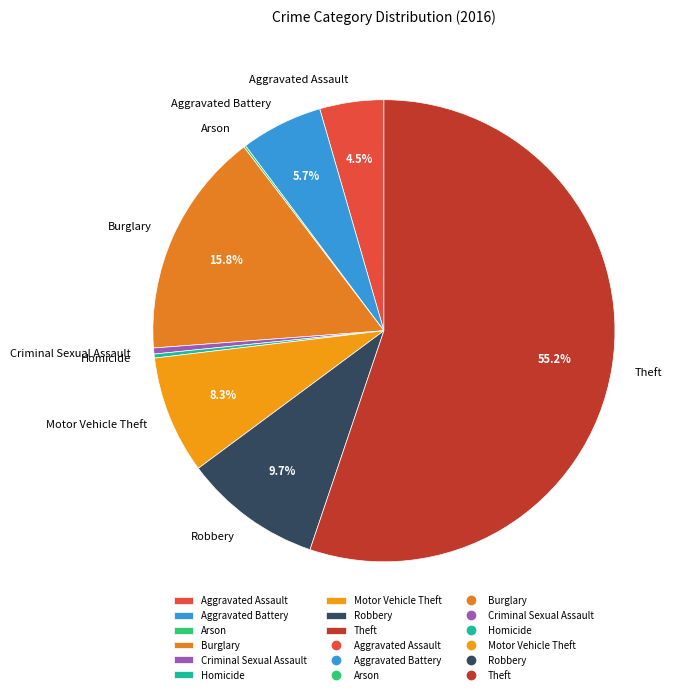

Is there a majority slice in this chart?

Yes